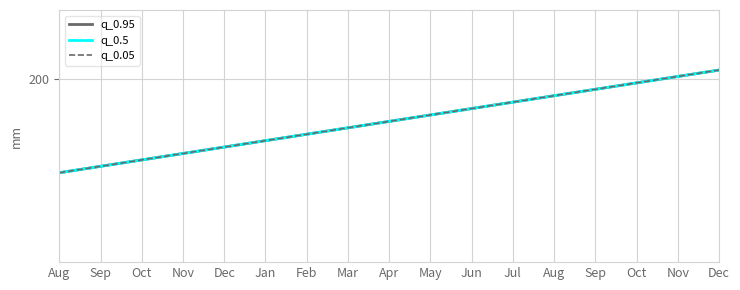

Does the chart display data point markers on the line(s)?

No